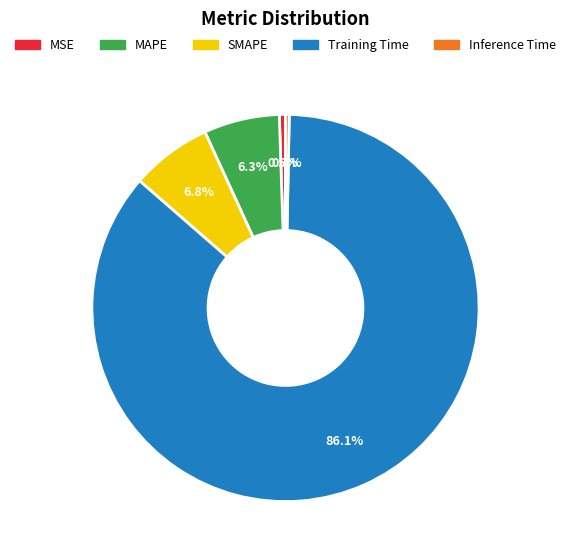

What is the largest slice in the pie chart?

Training Time